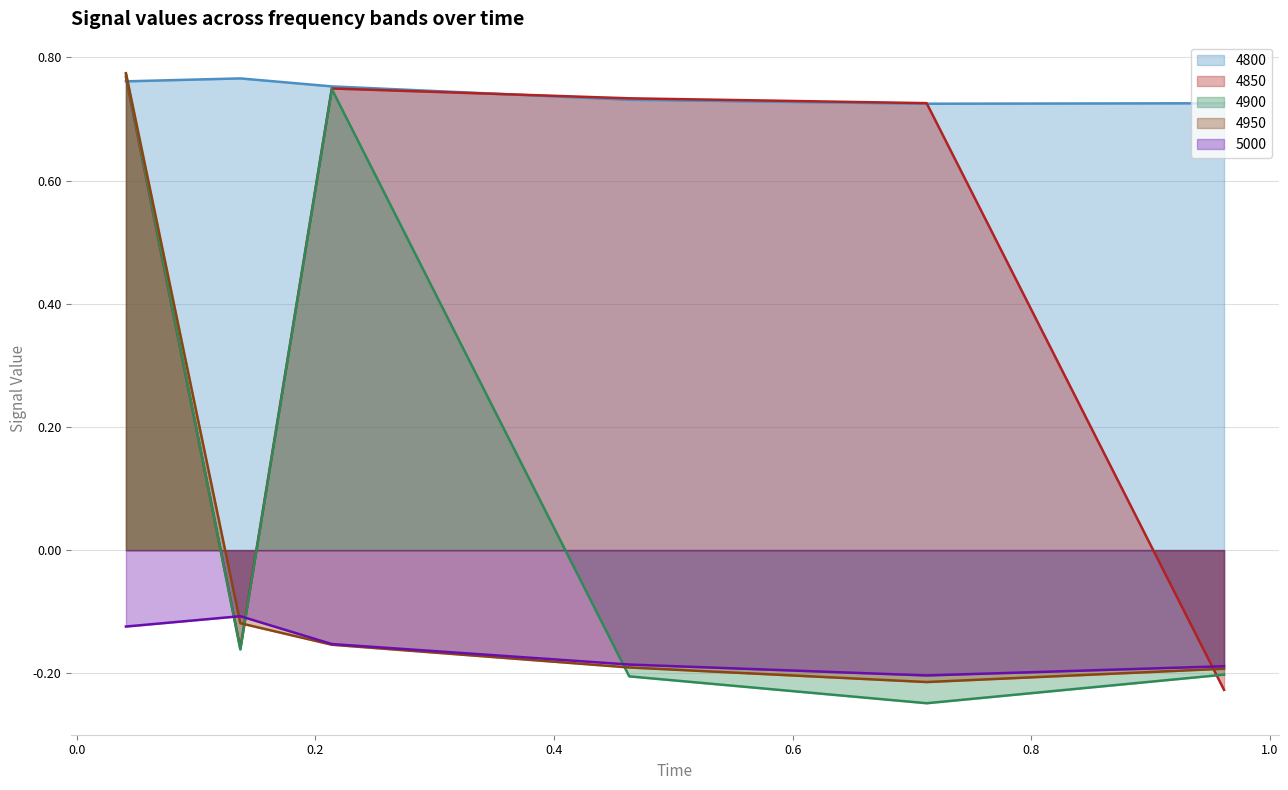

How many negative values does the 4850 series have?

2